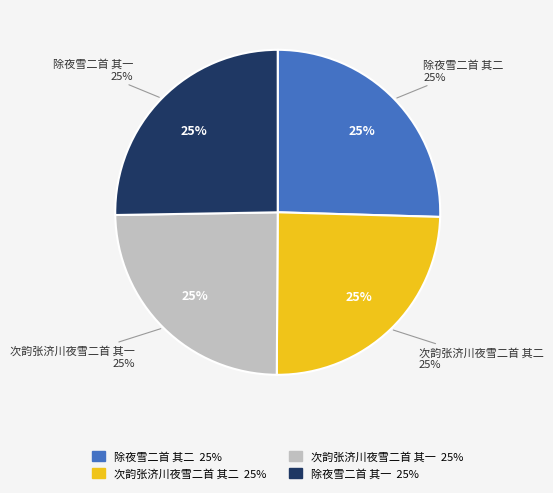

How many segments does this pie chart have?

4